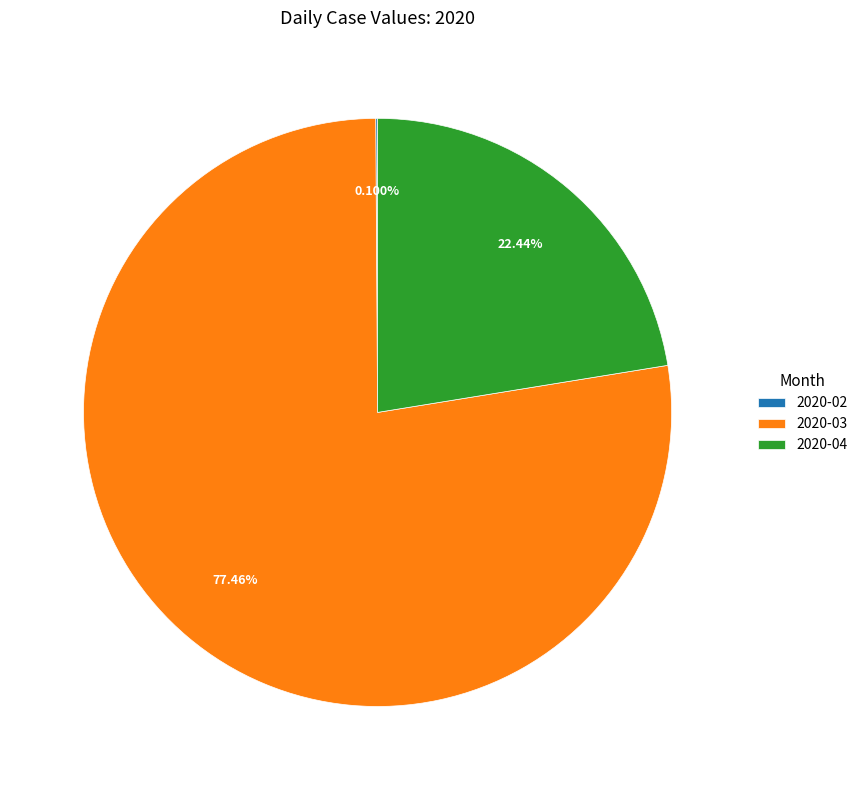

Combined, do 2020-03 and 2020-04 account for over 50%?

Yes